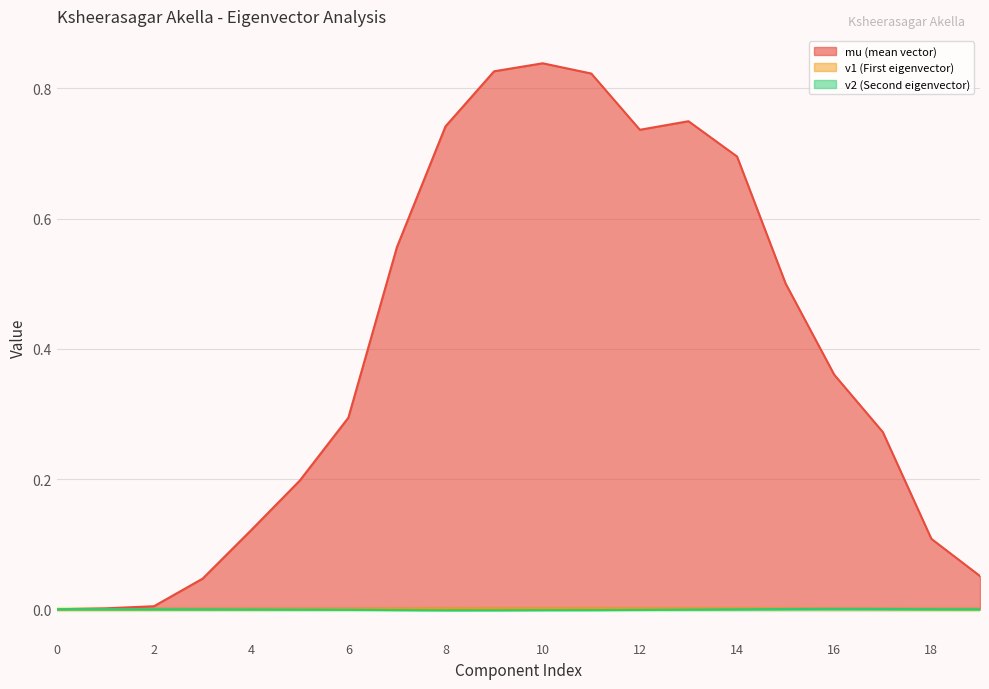

At how many categories does at least one series exceed 0?

19